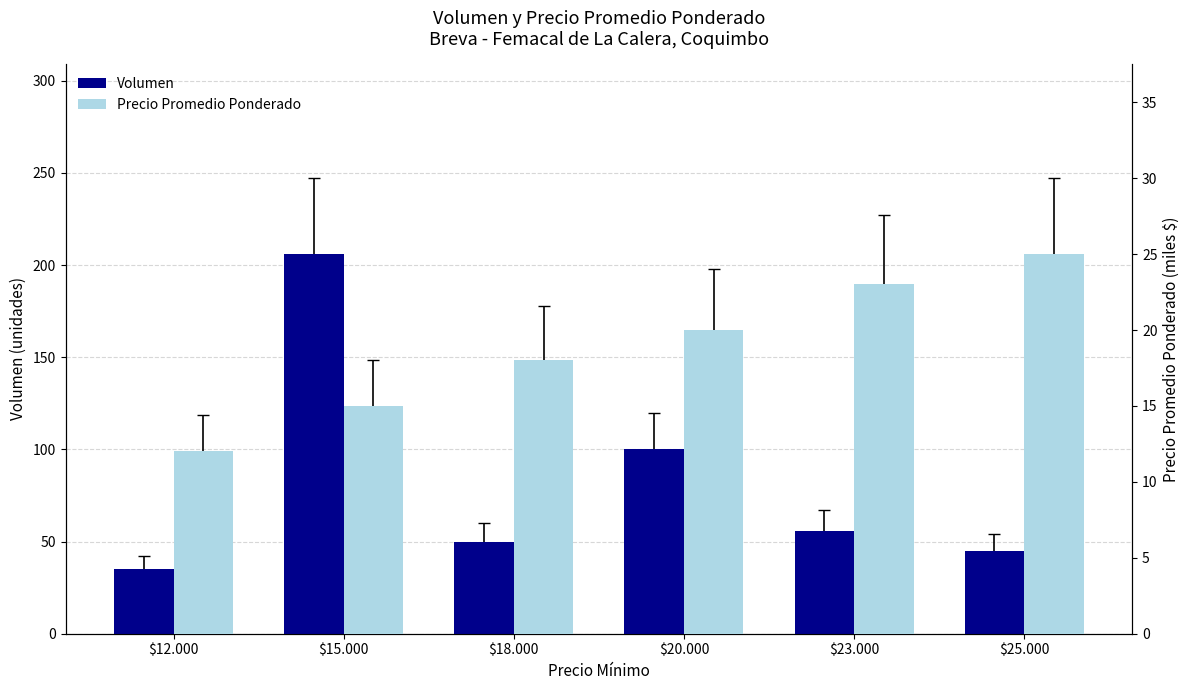

What is the difference between the maximum and second lowest values in the Volumen series?

161